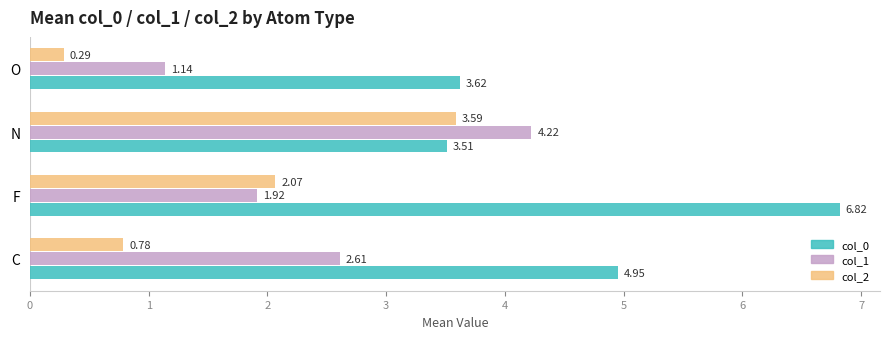

At which category does the chart reach its peak across all series?

F